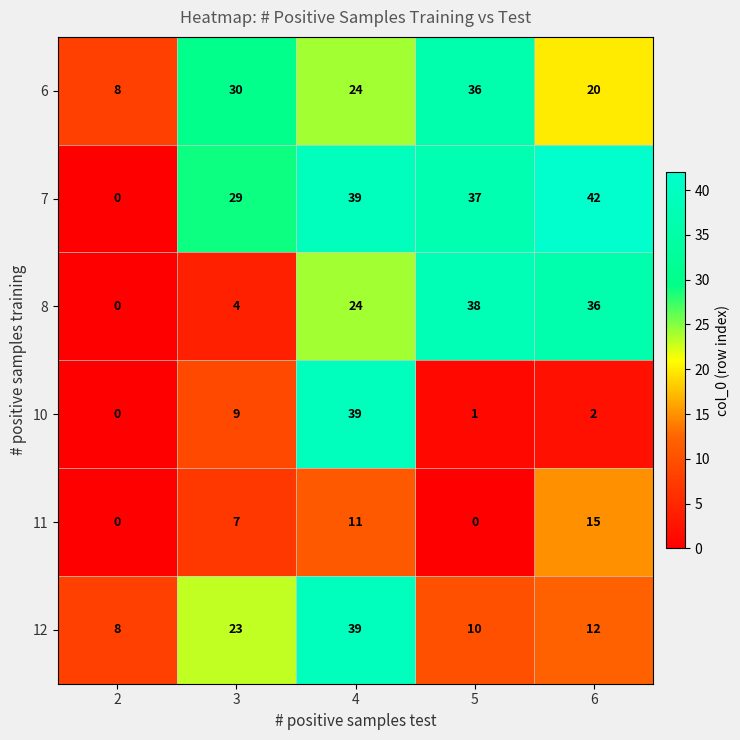

How many values in the 6 series are below 24?

2